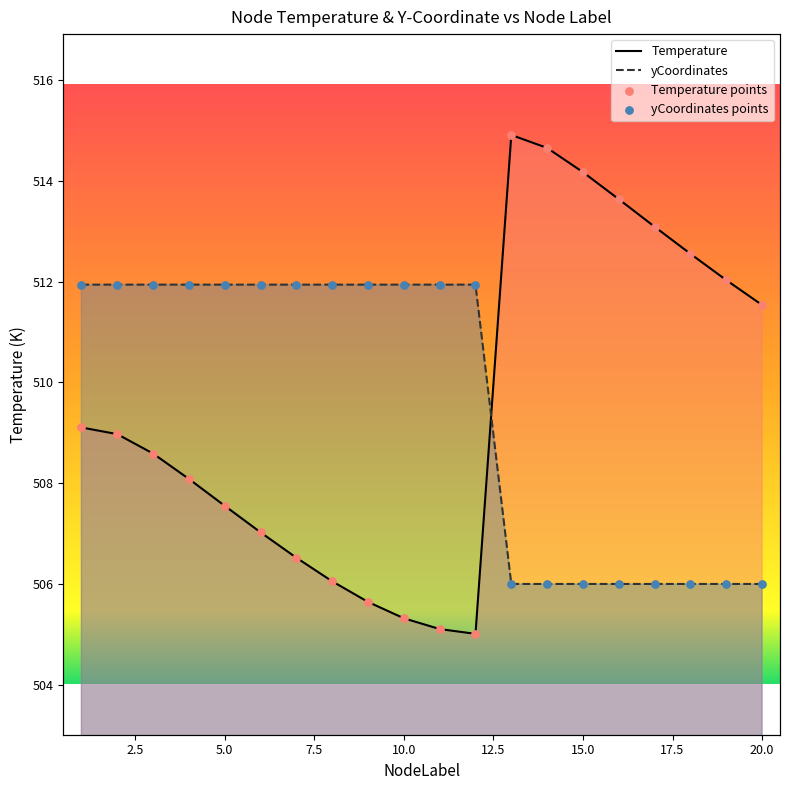

Which series has the largest total across all categories?

yCoordinates